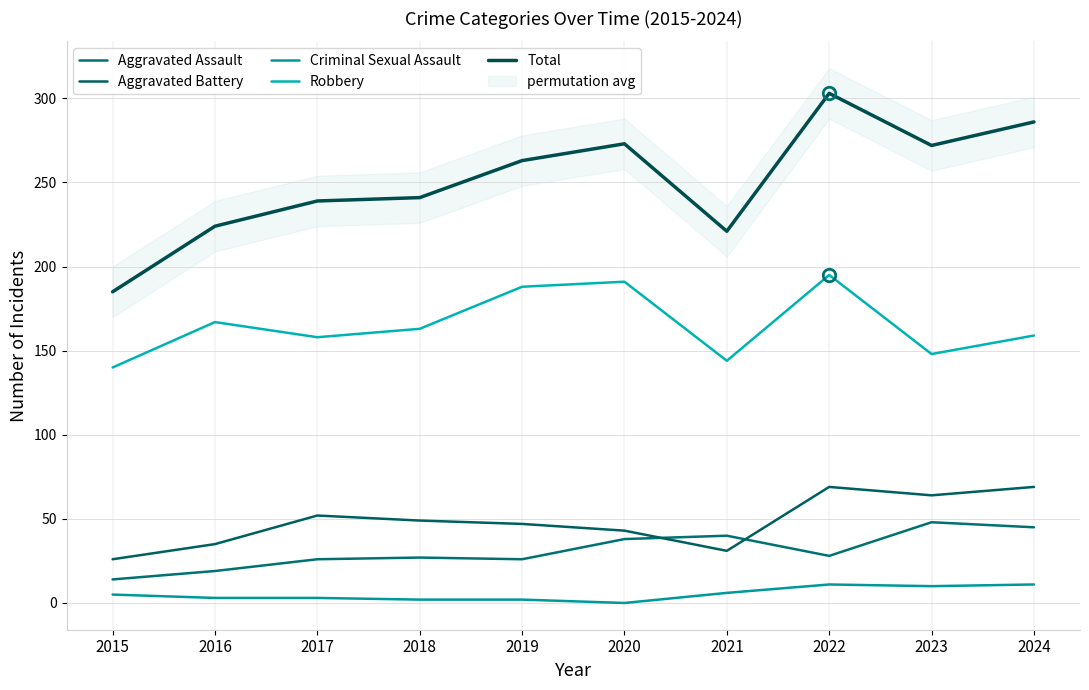

The Aggravated Assault series shows 38 at 2020. True or false?

True